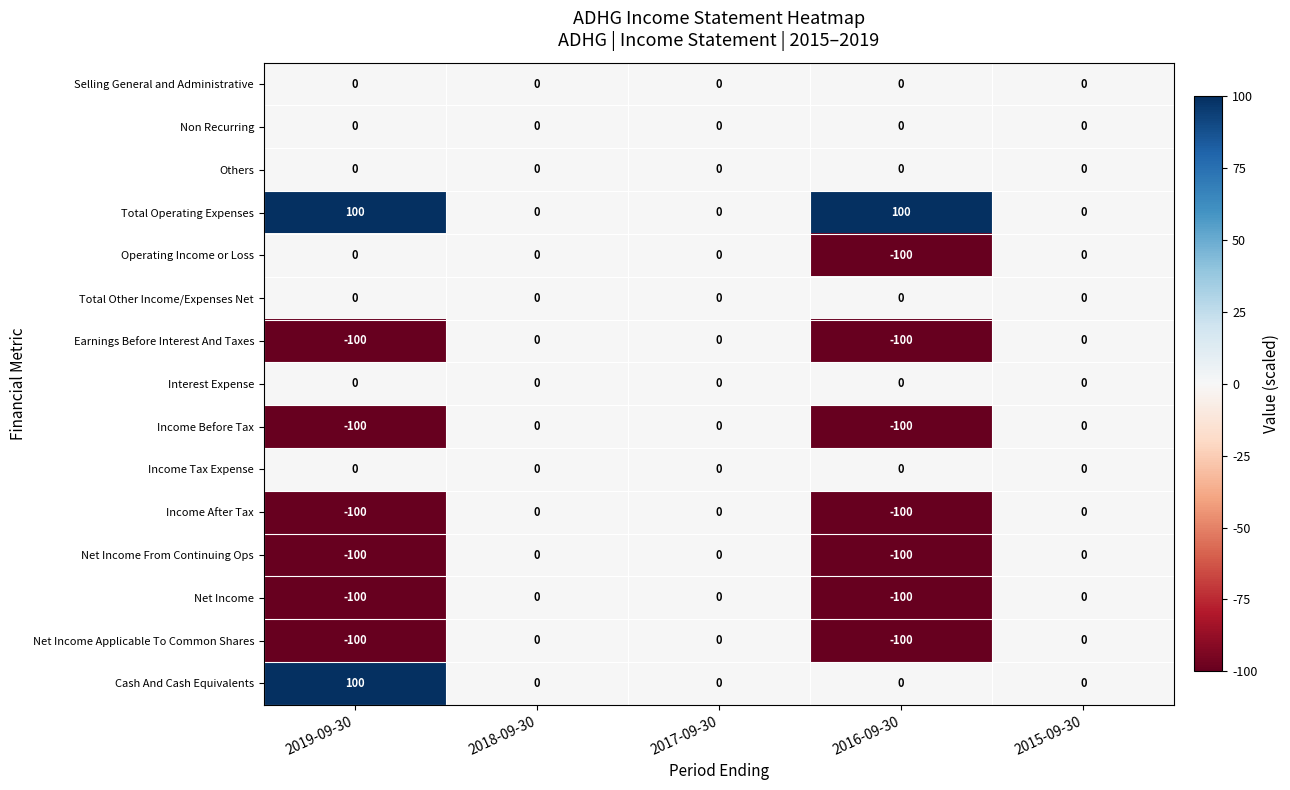

Which series has the largest total across all categories?

Total Operating Expenses